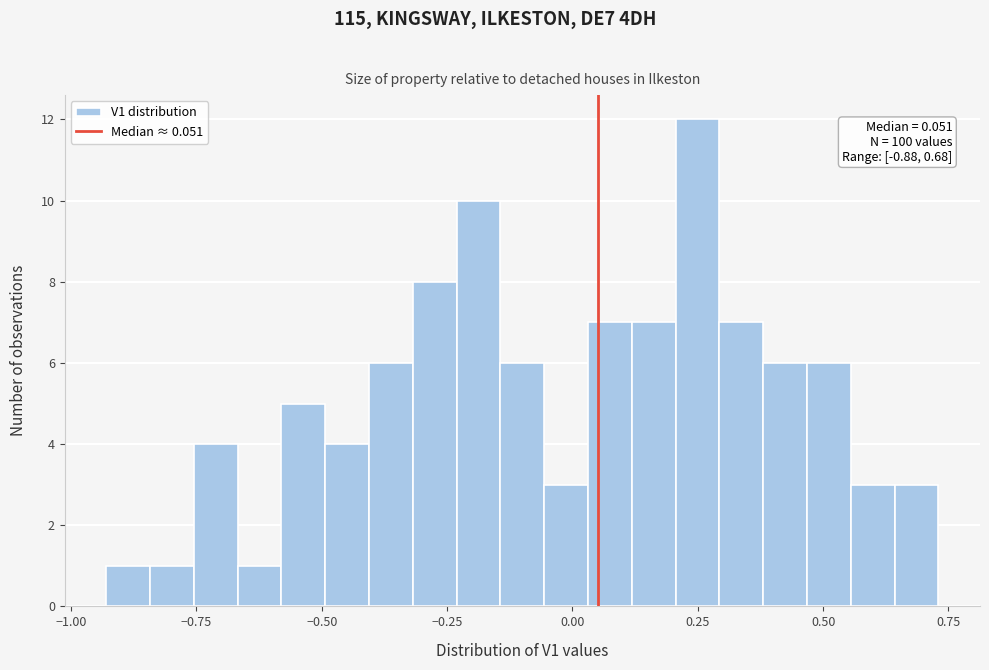

Read against the x-axis, roughly where is the centre of the tallest bar?

0.25